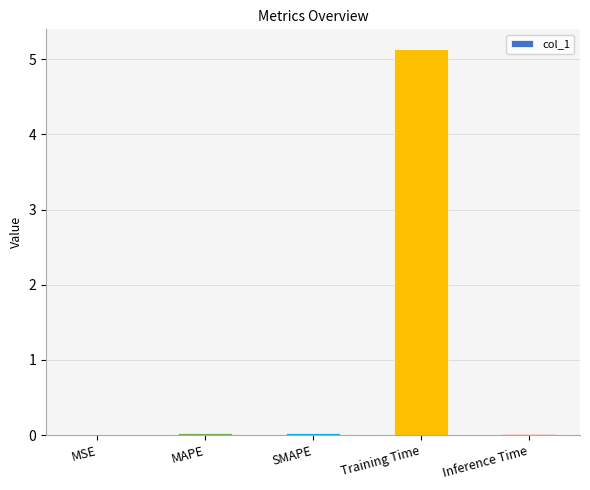

The value at Training Time is 8.4. True or false?

False